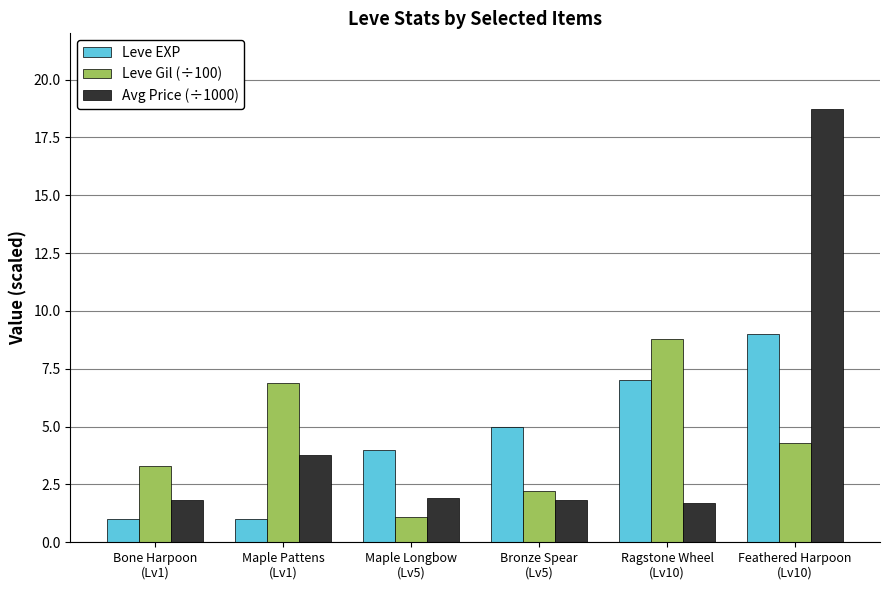

Which series has the widest spread of values?

Avg Price (÷1000)